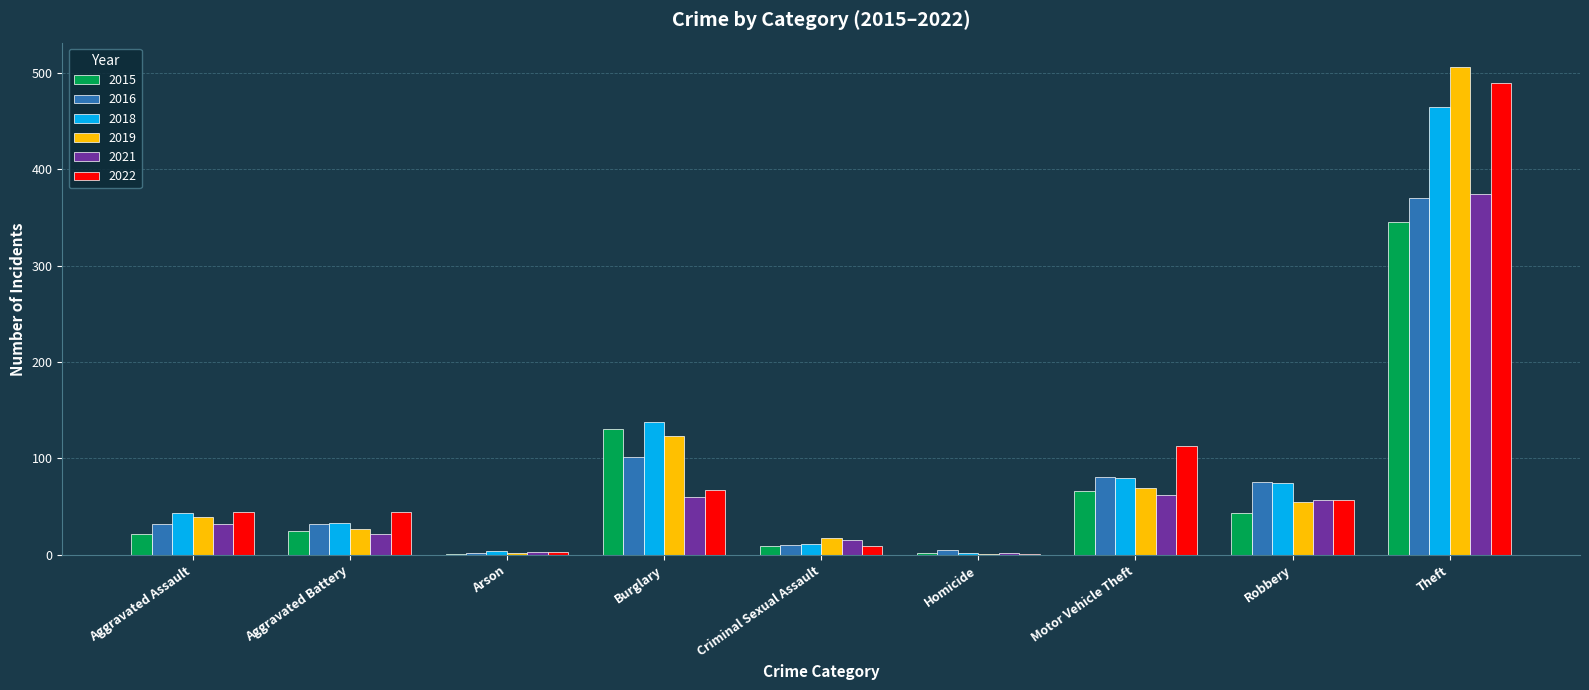

Count the number of data series in this chart.

6